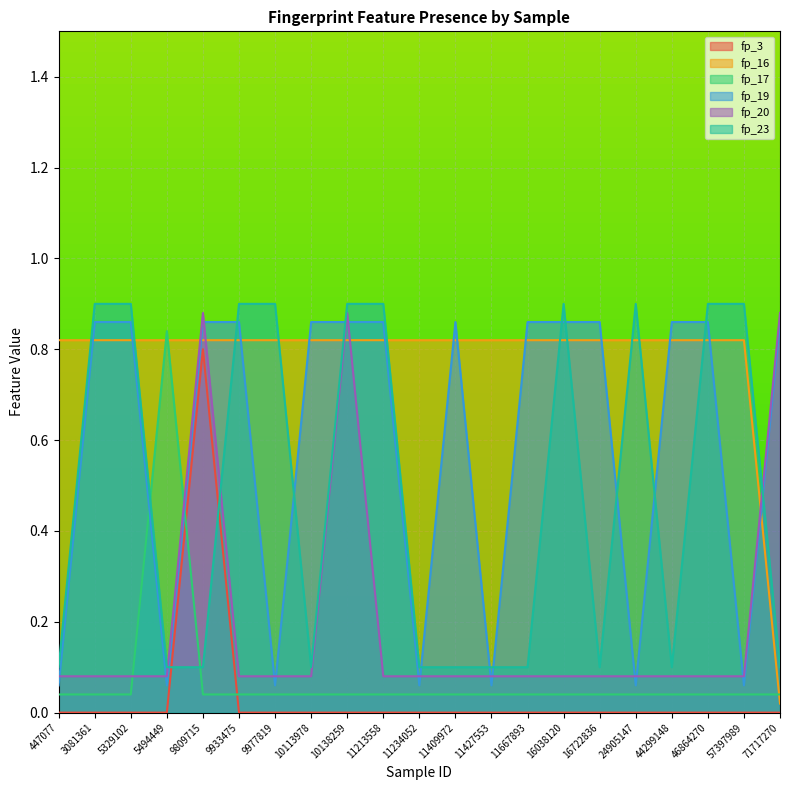

Between which two adjacent categories do fp_17 and fp_19 first intersect?

5329102 and 5494449